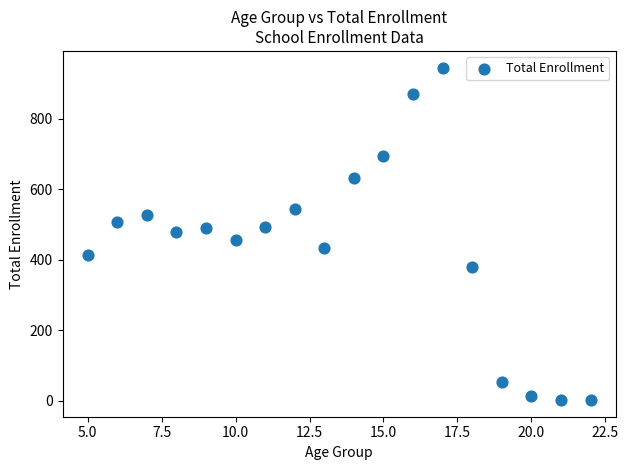

What is the range of Y values (max minus min)?

943